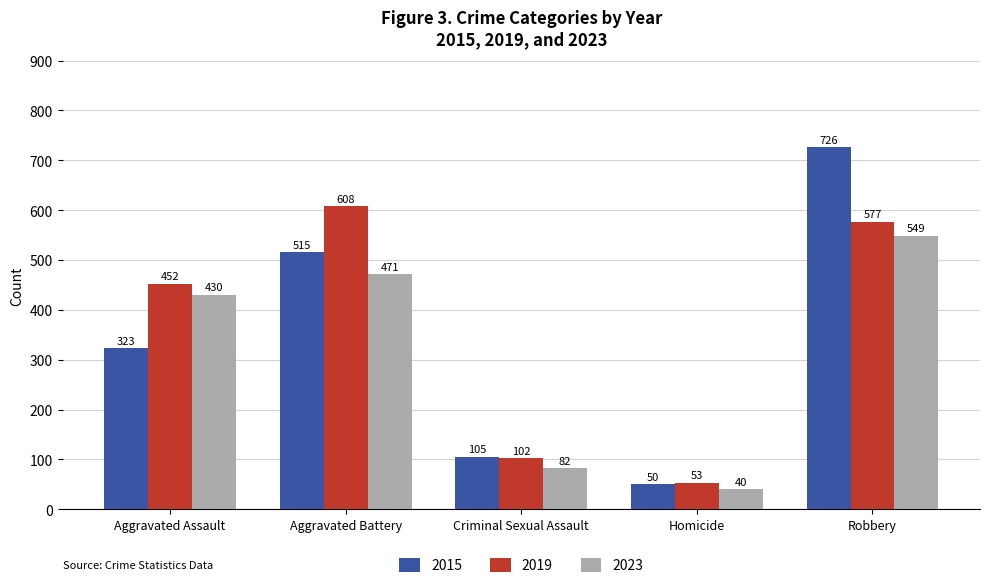

Where is 2023 nearest to the value 294?

Aggravated Assault